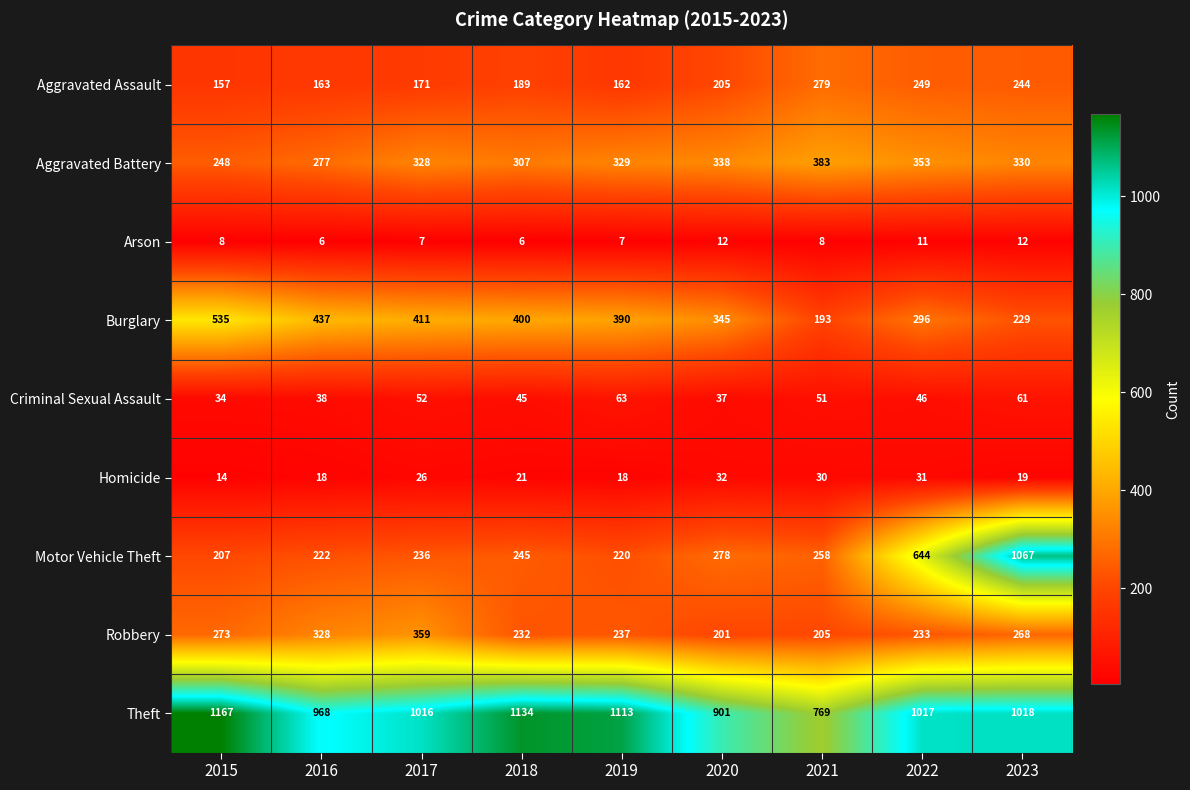

Read the Homicide value at 2022, to the nearest 10.

30